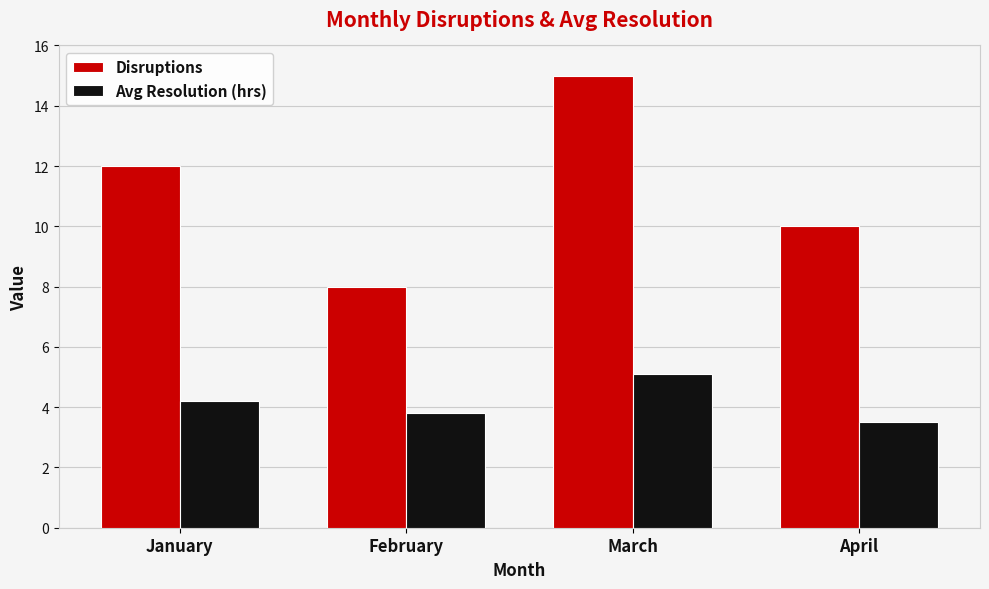

The Disruptions series shows 8.8 at March. True or false?

False